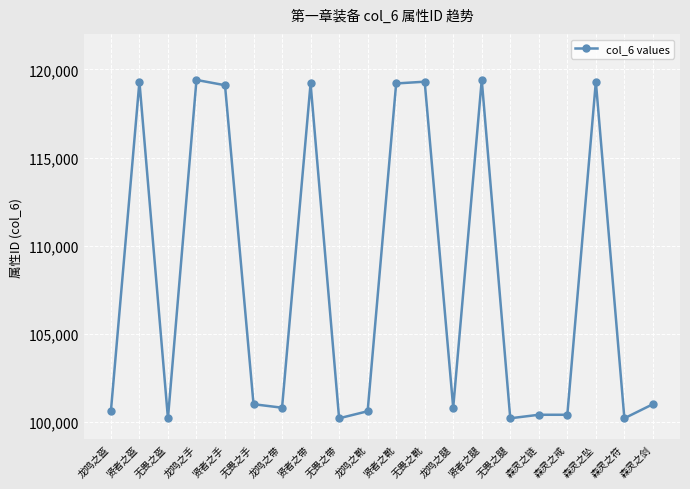

What is the sum of all values?

2160660